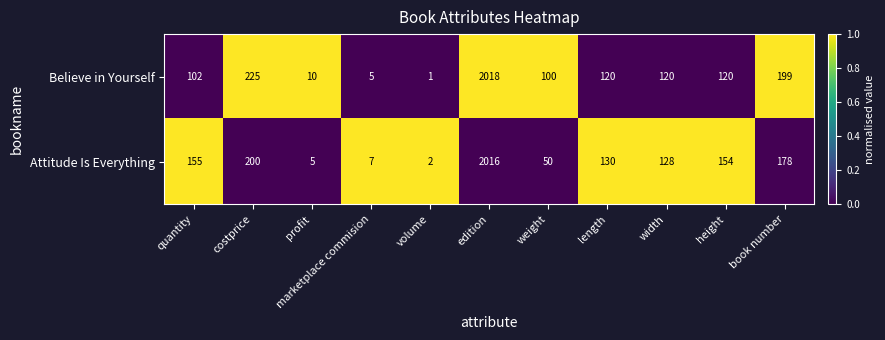

Rank the series at length from lowest to highest value.

Believe in Yourself, Attitude Is Everything